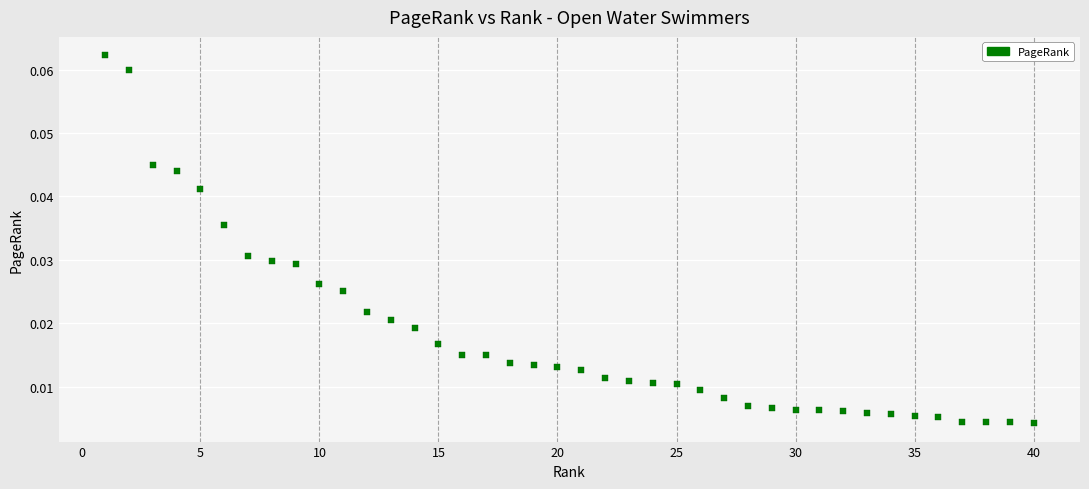

How many data points are displayed?

40